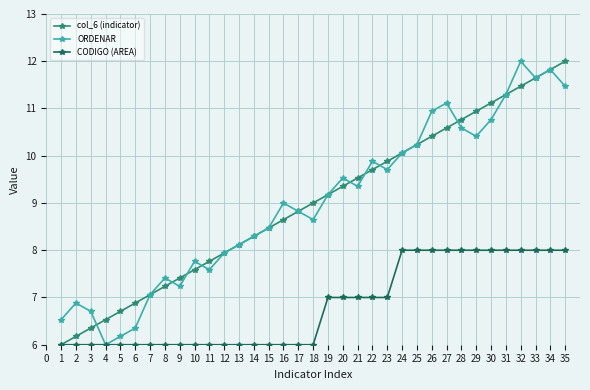

Is it true that CODIGO (AREA) equals 10.6 at 5?

False